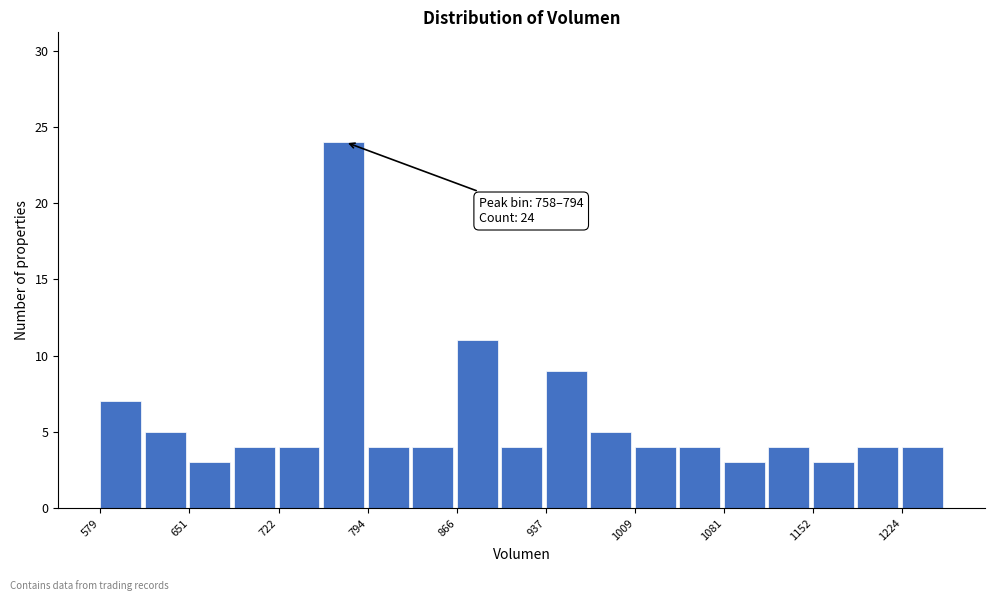

Read against the x-axis, roughly where is the centre of the tallest bar?

770